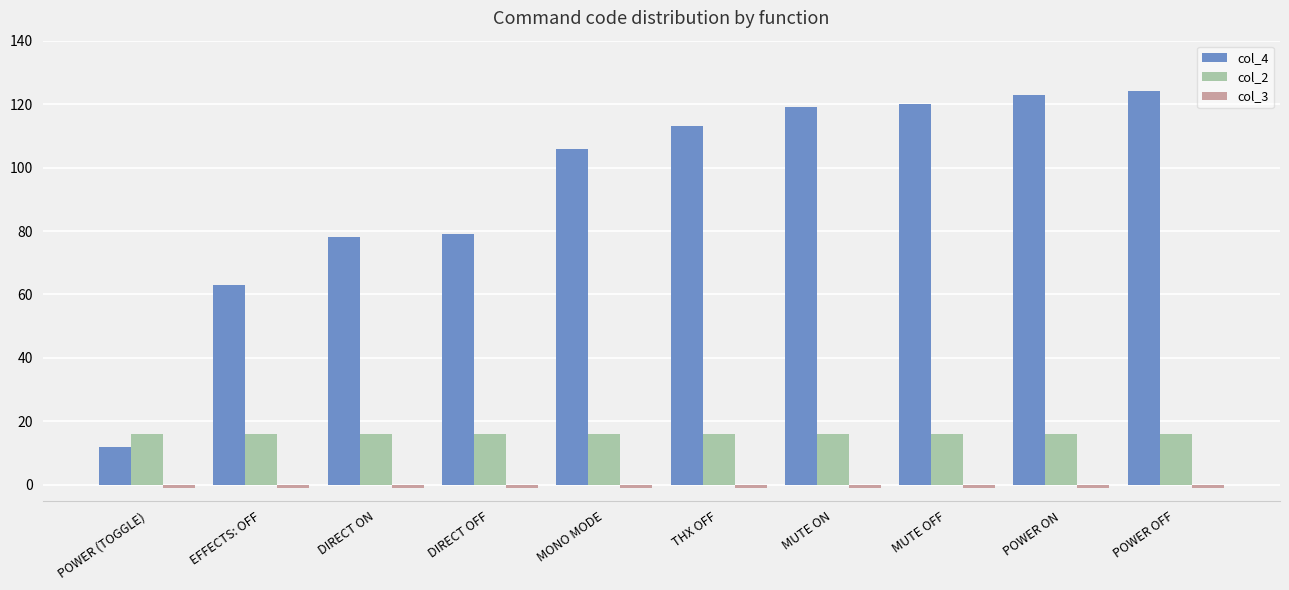

How many bars are there in each group?

3